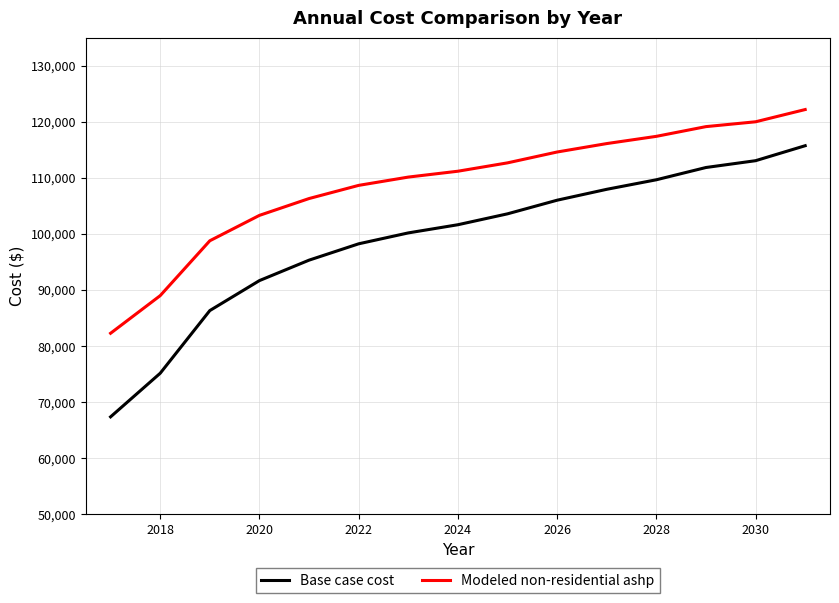

True or false: Modeled non-residential ashp and Base case cost intersect in this chart.

False